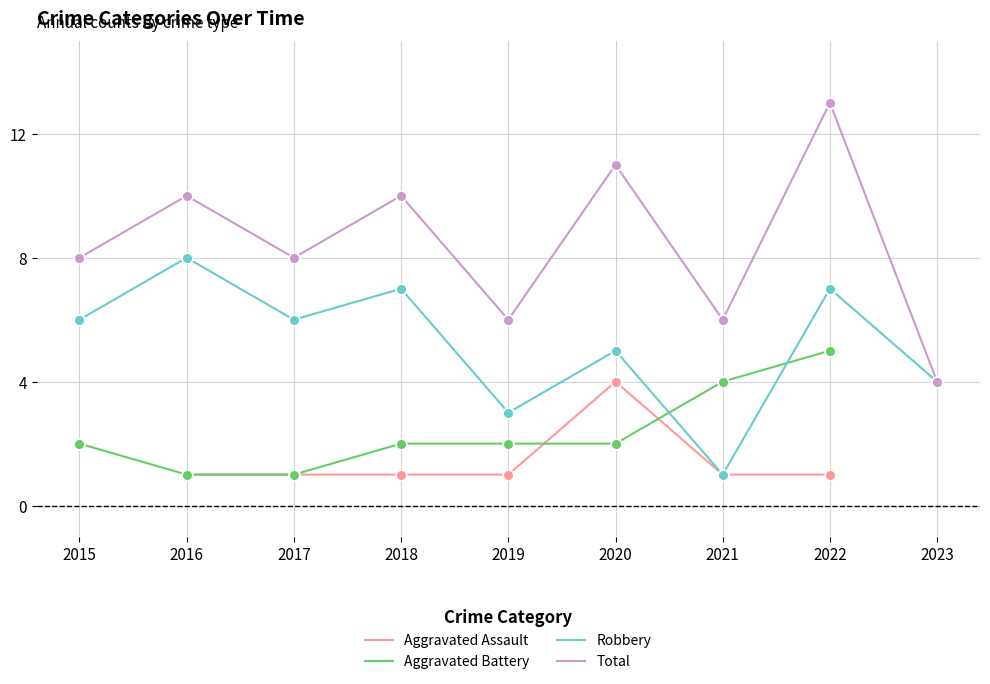

Which series contains the highest Y value?

Total